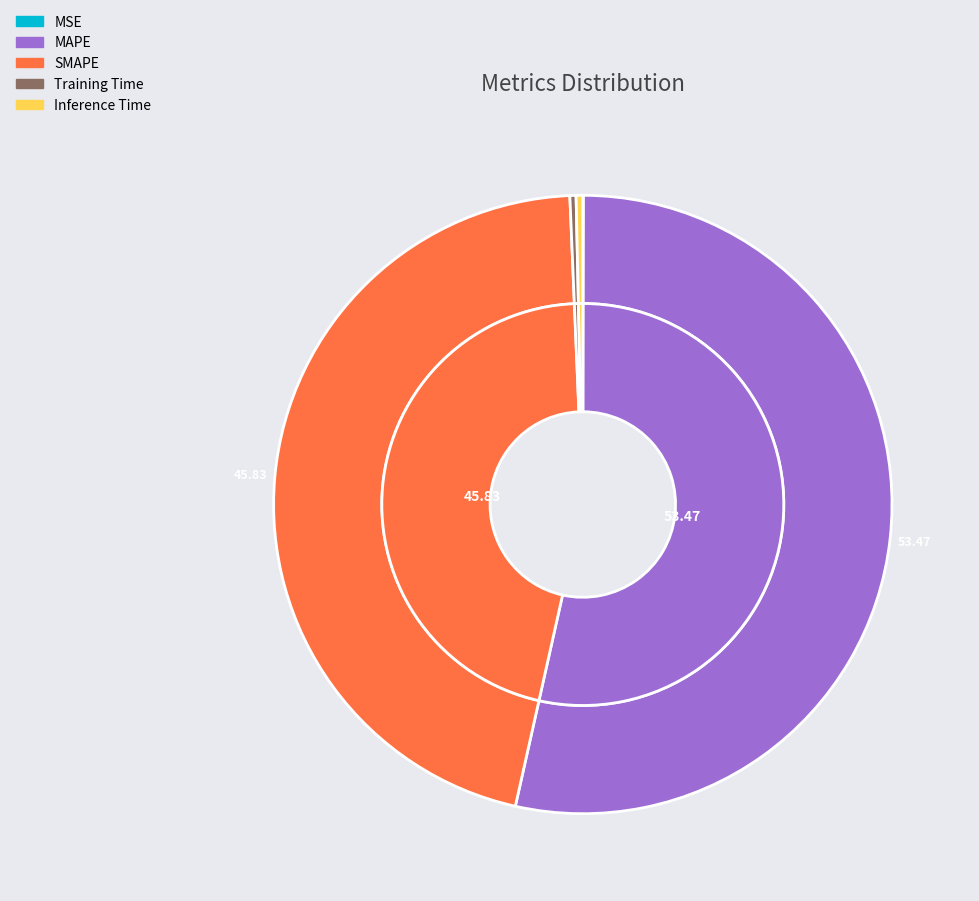

Does MAPE represent more than half of the total?

Yes